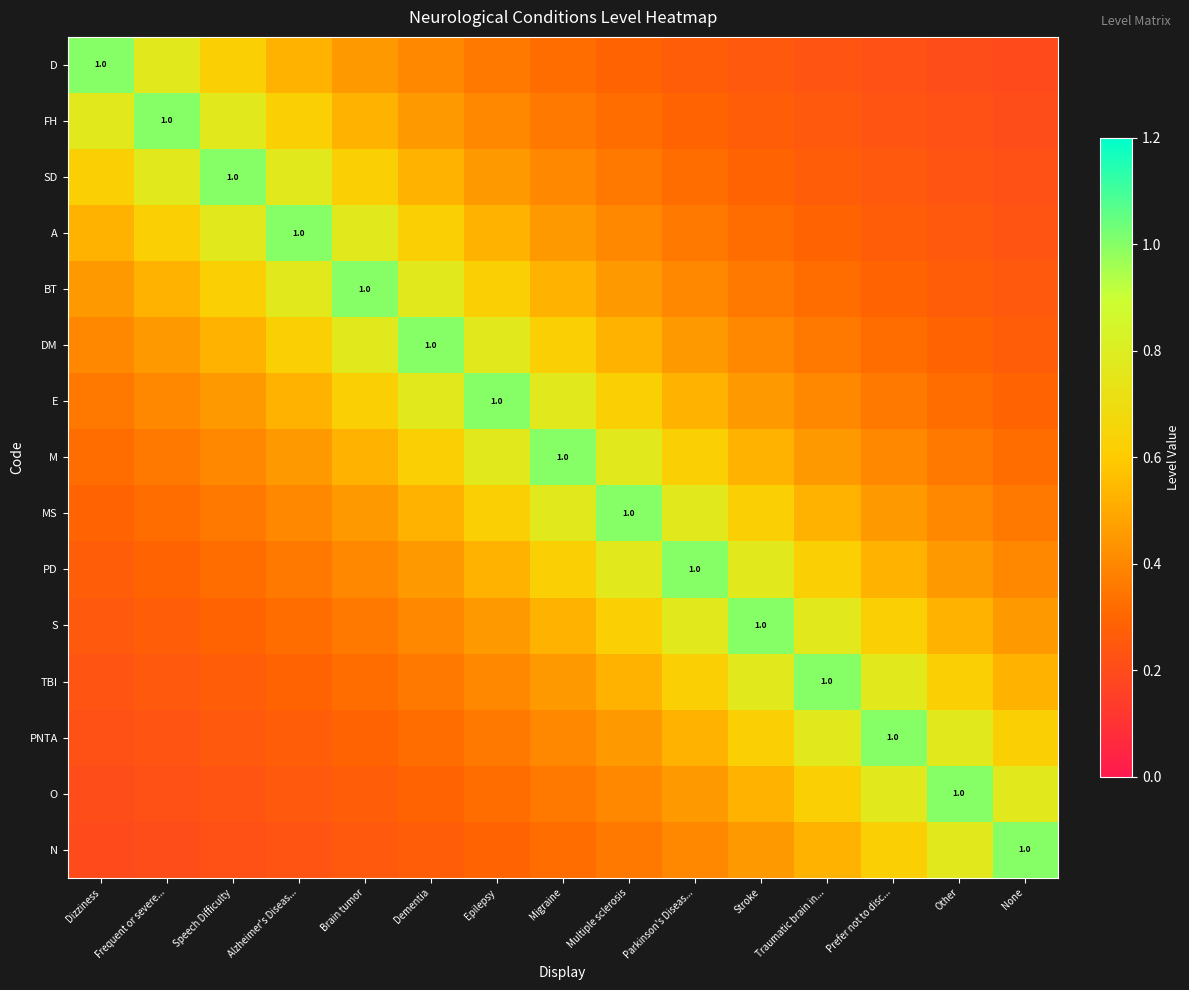

Is it true that E equals 0.9 at Parkinson's Diseas...?

False